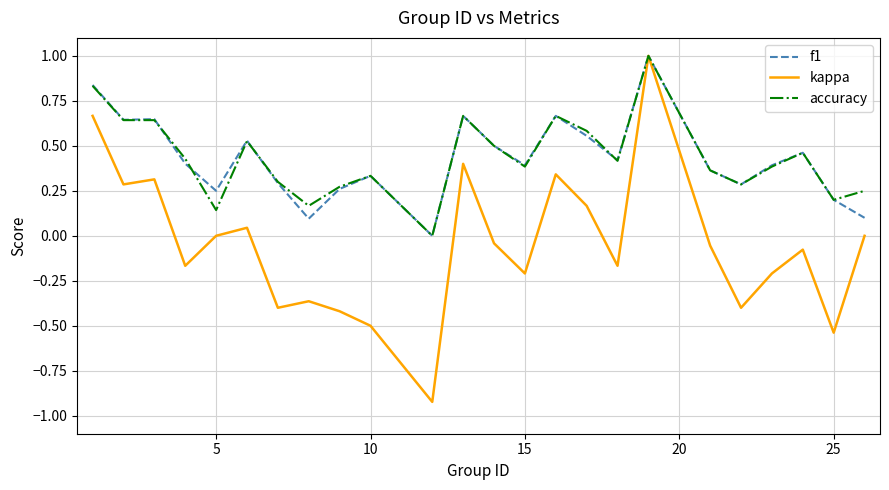

What is the maximum value shown in the chart?

1.0